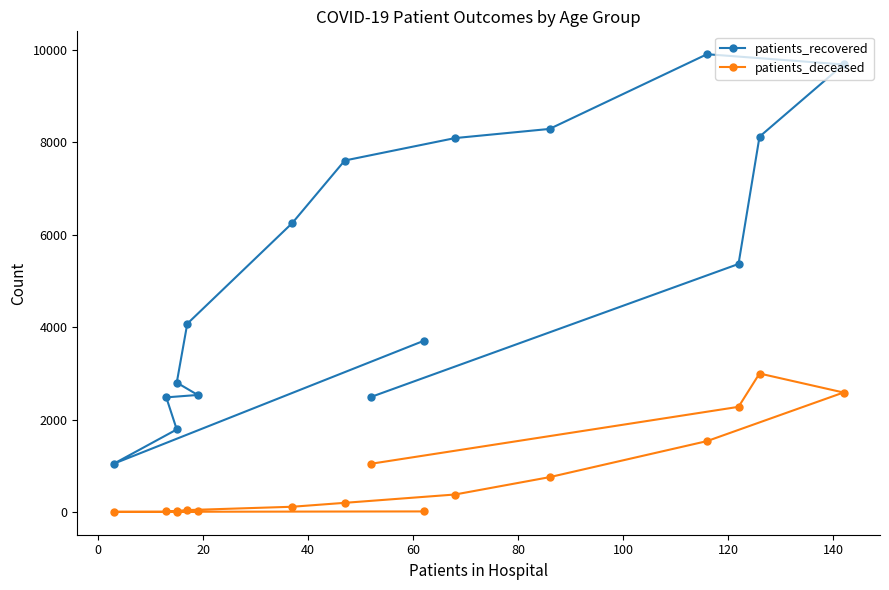

List the series in order of their overall mean, highest first.

patients_recovered, patients_deceased